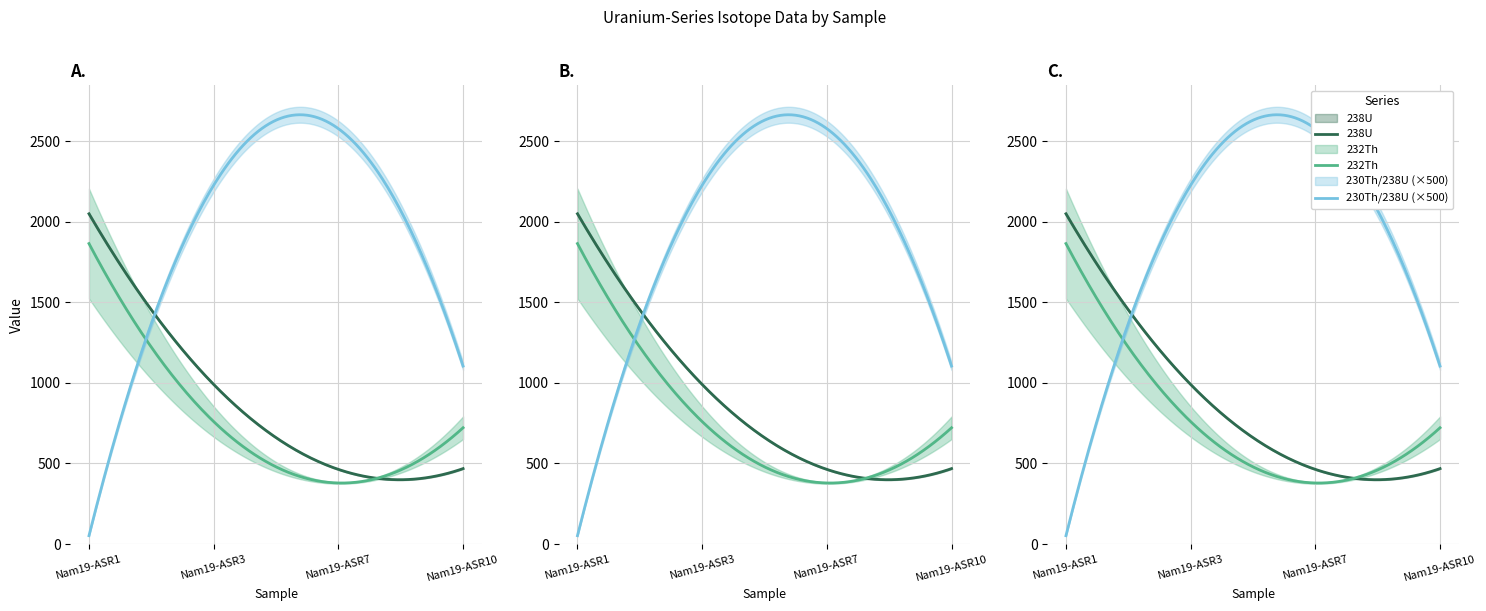

Where does the 232Th_err series first go above 1?

Nam19-ASR1